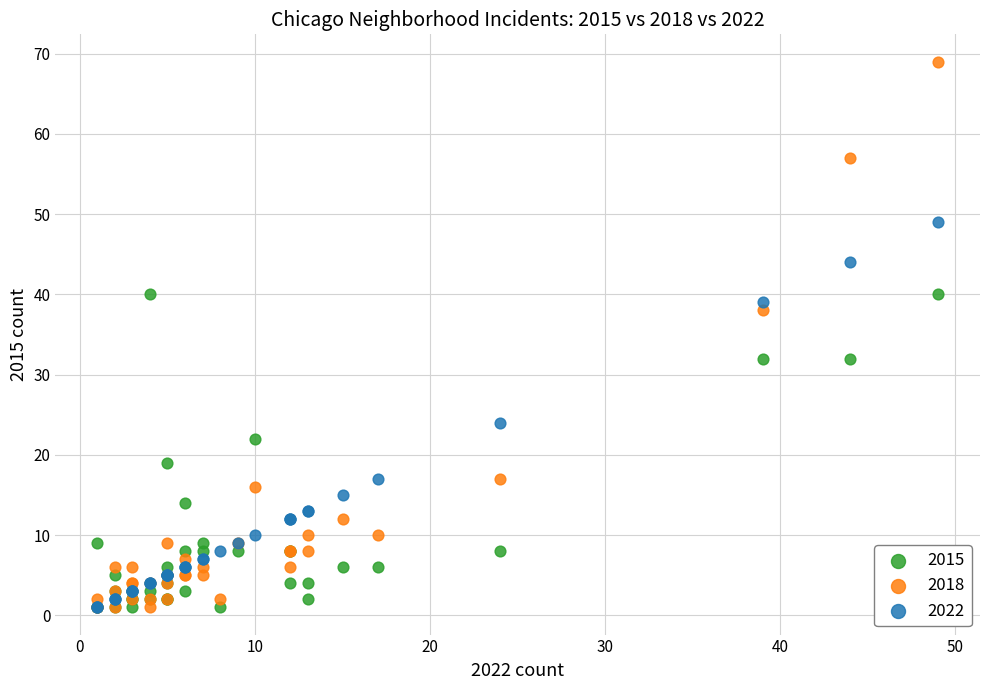

In the 2022 series, what Y value is closest to 25?

24